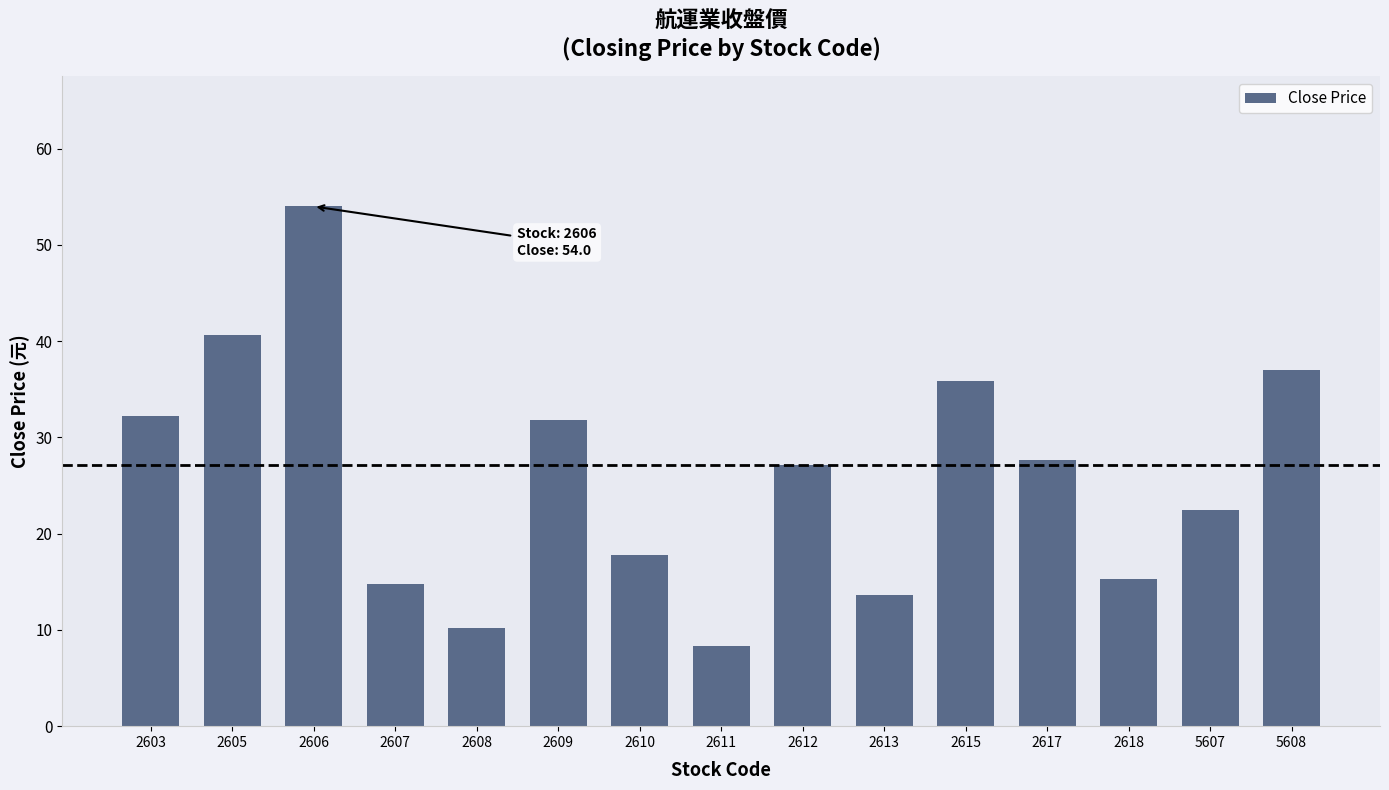

The chart shows a value of 24.2 at 2613. True or false?

False